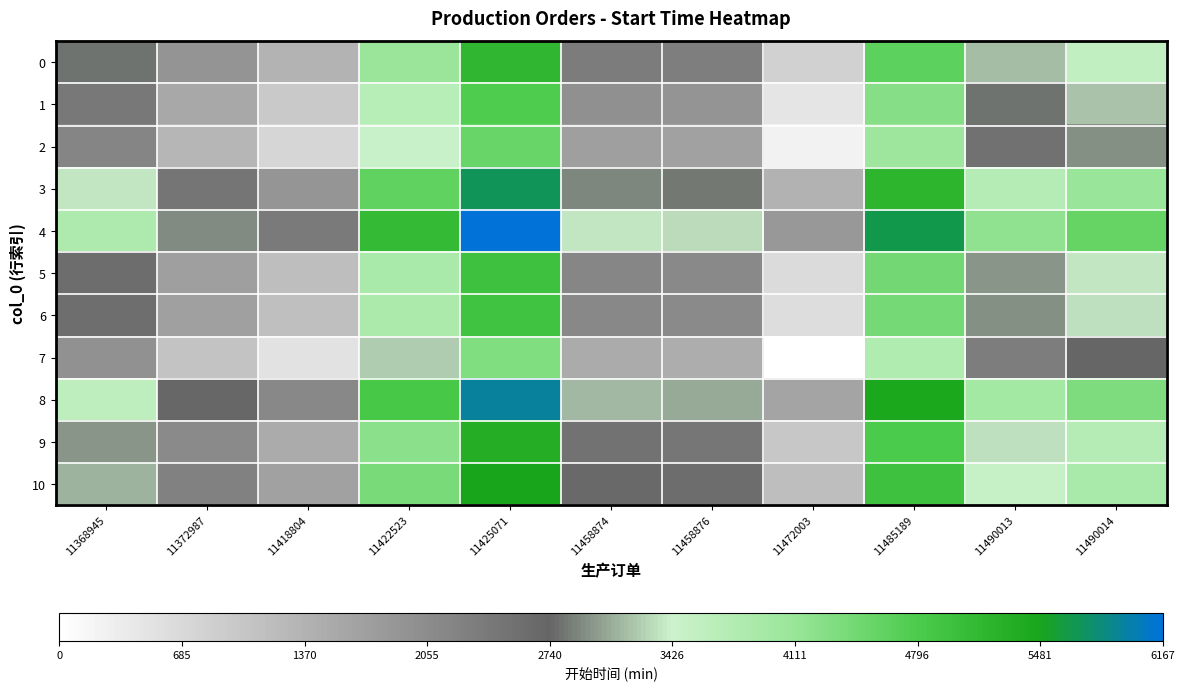

What is the maximum value shown in the chart?

6167.0